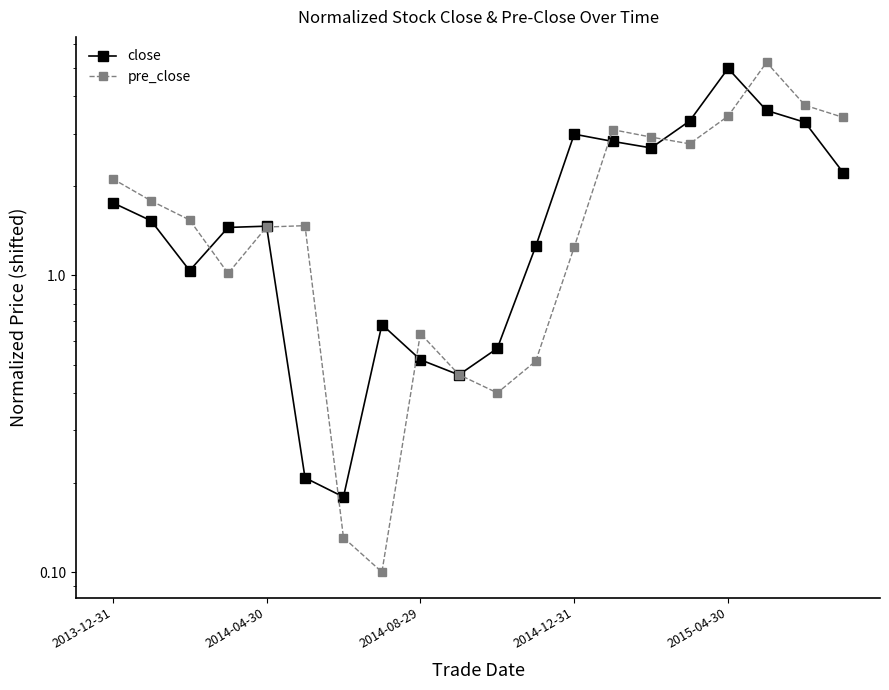

What position from the left is 7?

8